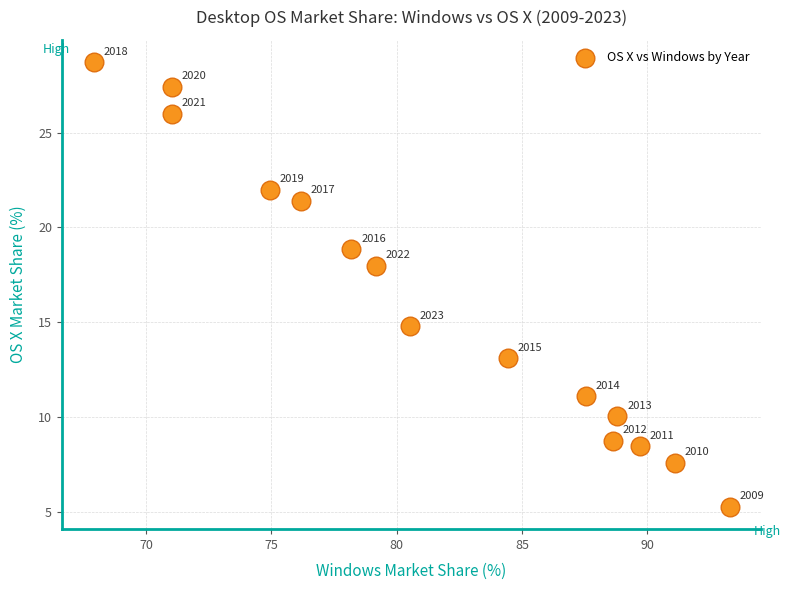

What is the range of X values (max minus min)?

25.4